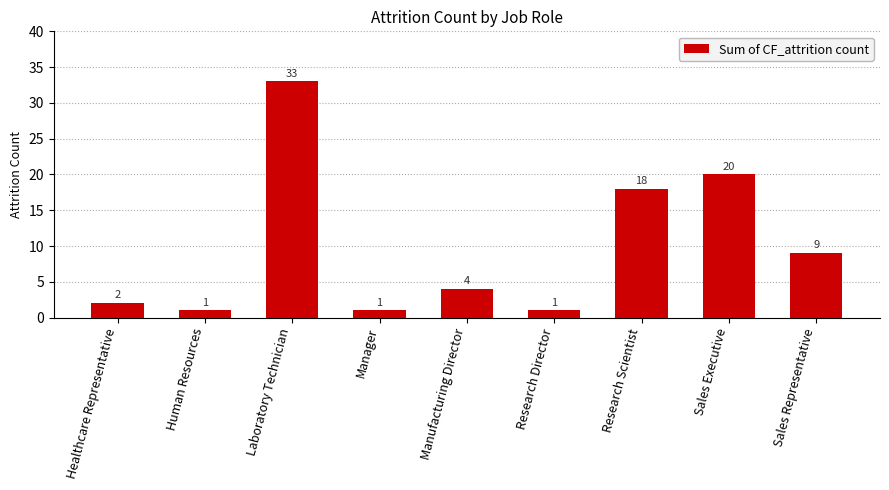

What value does the data have at Laboratory Technician?

33